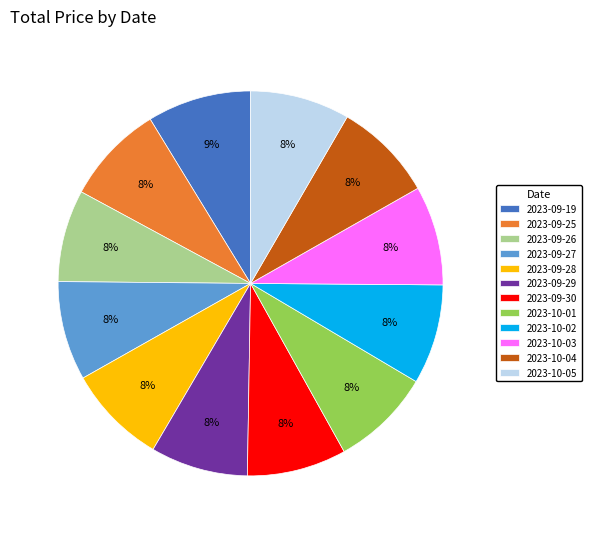

Approximately how many times larger is the value at 2023-09-25 compared to 2023-09-27?

1.0